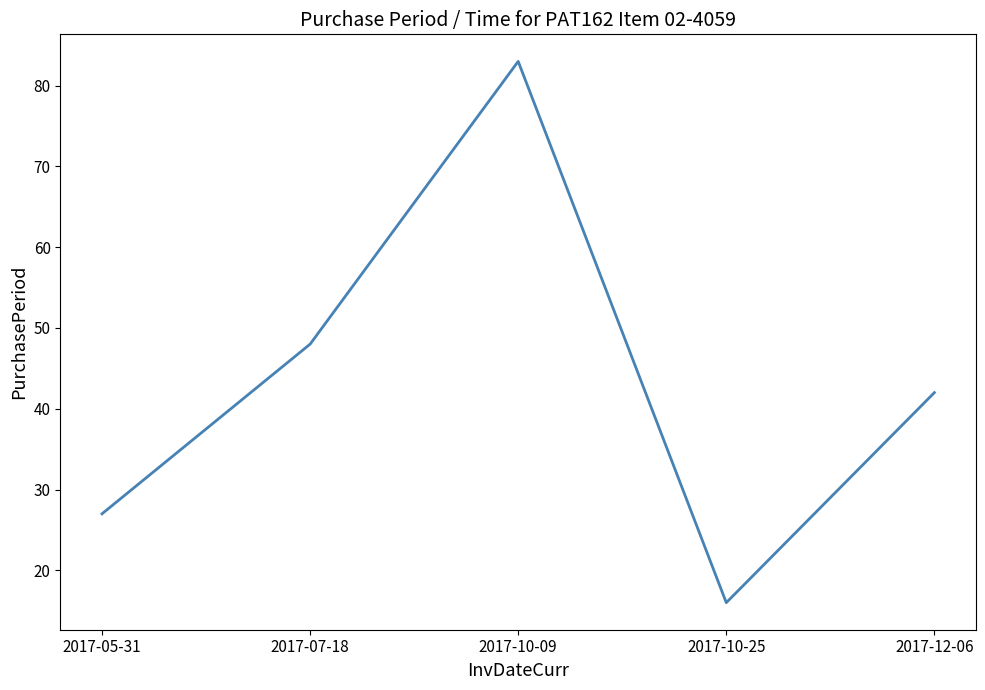

What is the smallest value displayed?

16